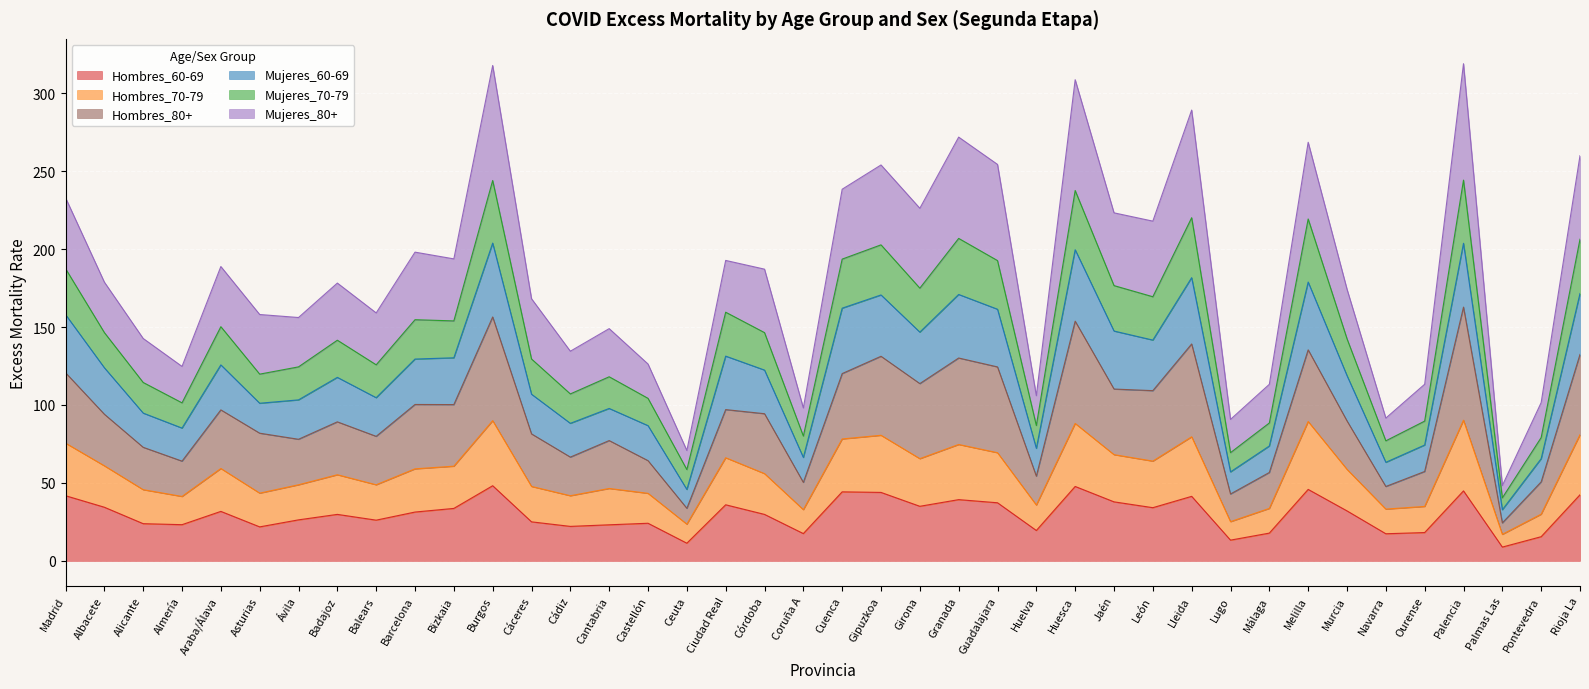

What is the greatest value displayed?

318.9